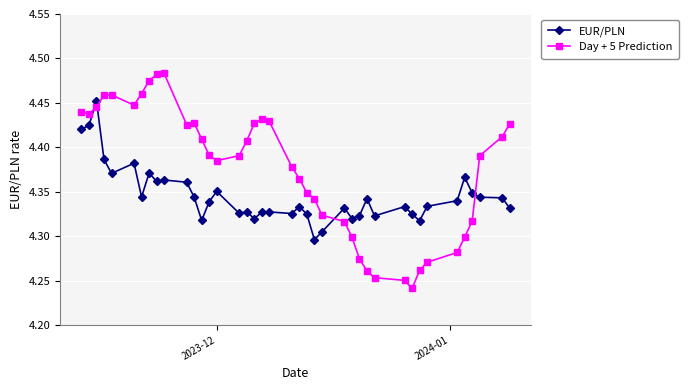

At how many categories does at least one series exceed 4?

40